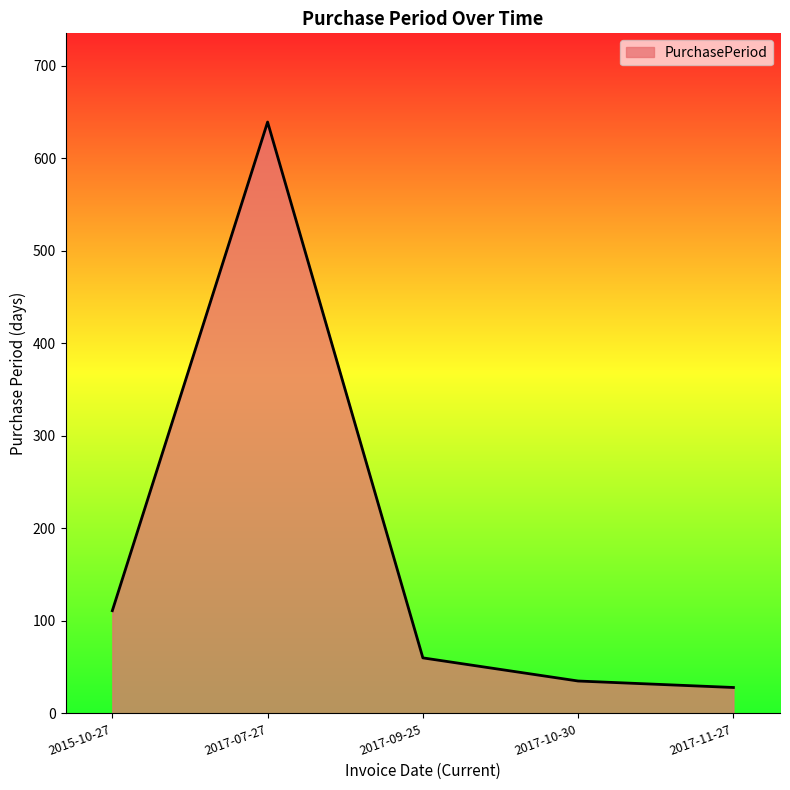

List the labels in order of value, largest first.

2017-07-27, 2015-10-27, 2017-09-25, 2017-10-30, 2017-11-27